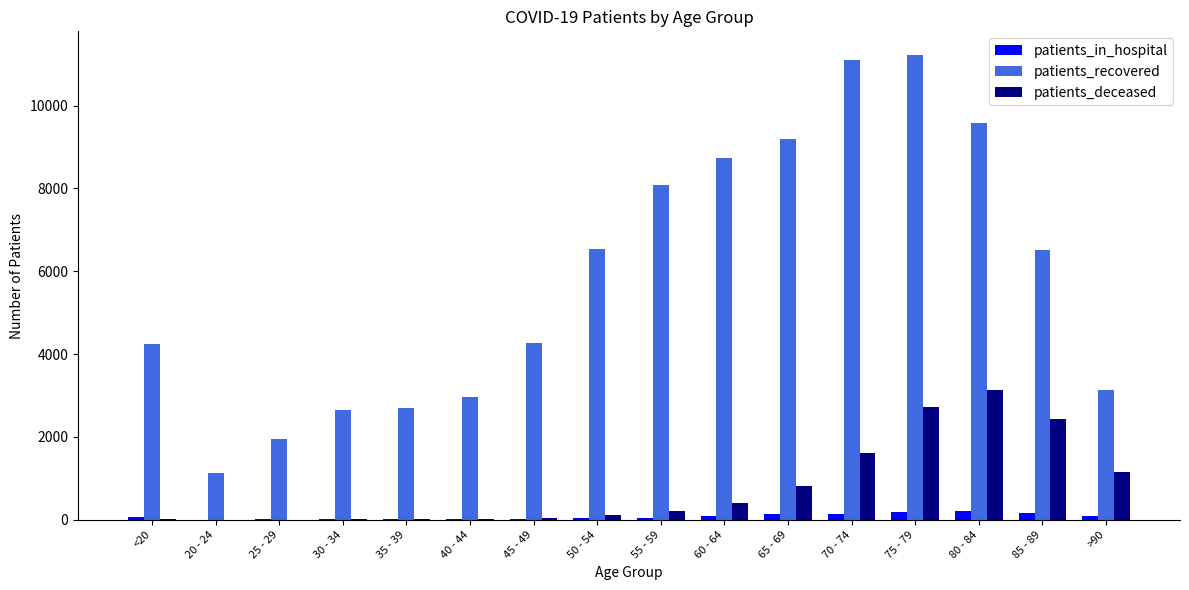

At which category is the sum across all series the highest?

75 - 79